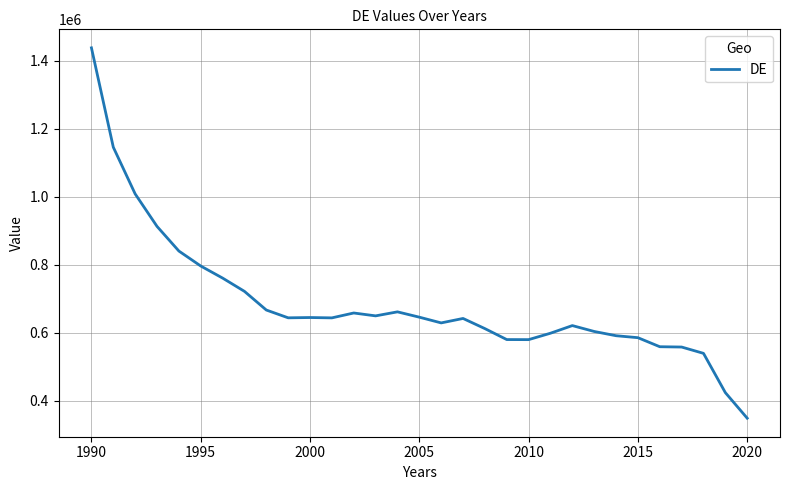

What is the greatest value displayed?

1437388.0